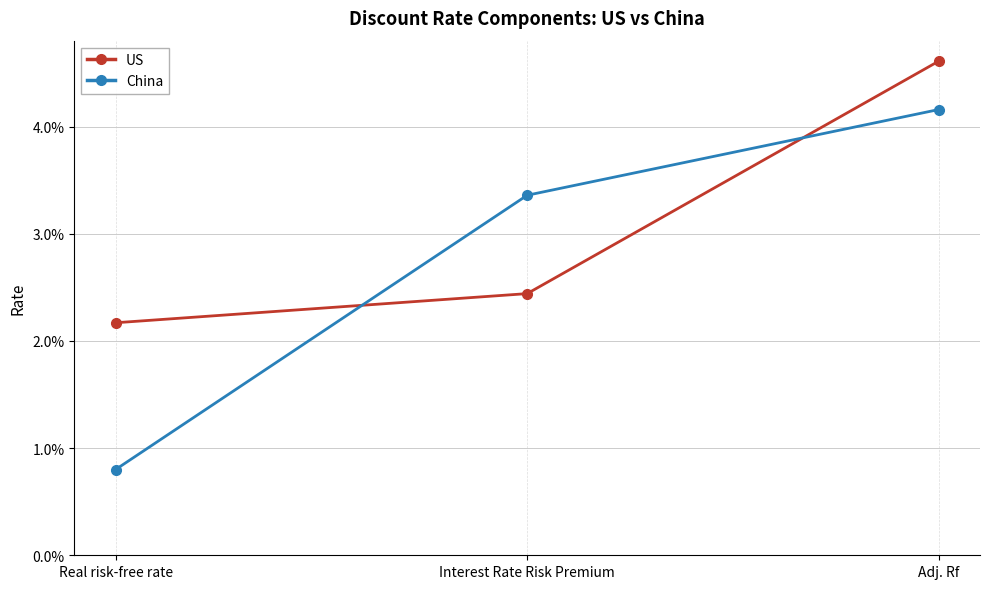

Is this an area chart (filled region under the line)?

No